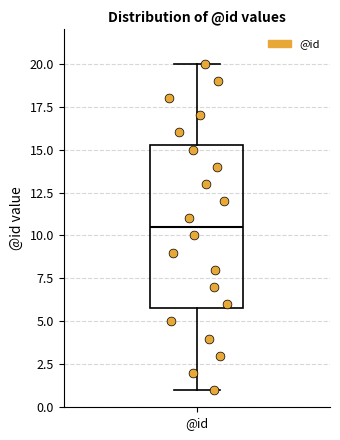

Transcribe this box plot: give where the median line is, the range the box spans, and where the two whiskers end, as read against the y-axis. The values are not printed on the chart, so give them approximately, as read against the axis.

median 10.5, box 6.0 to 15.5, whiskers 1.0 to 20.0